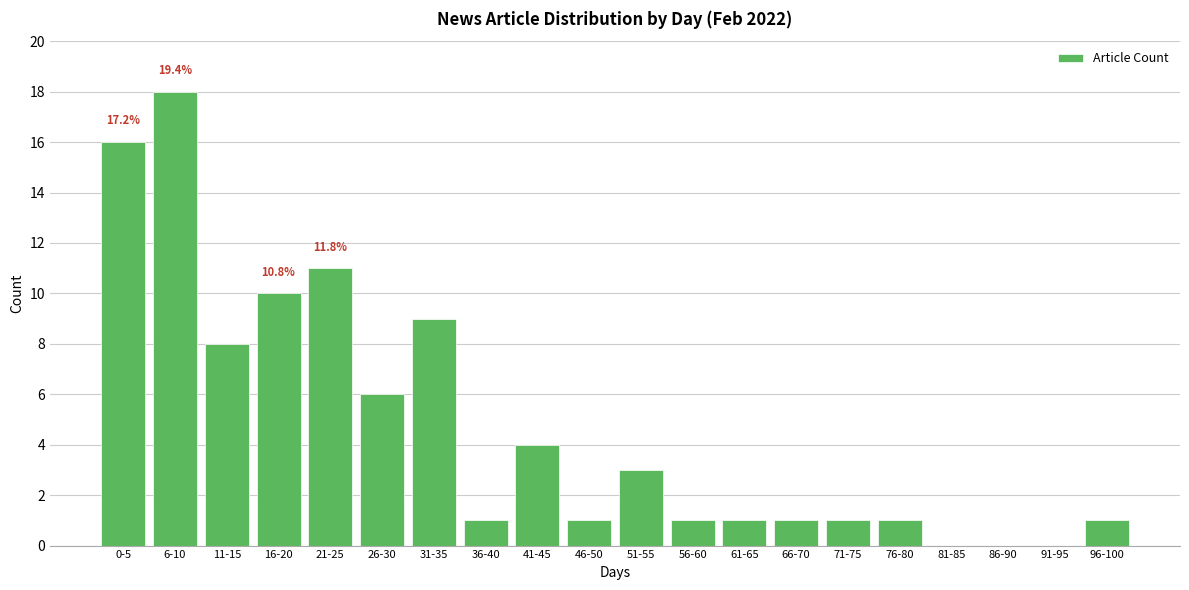

Reading left to right, transcribe all the data shown in this chart.

0-5=16	6-10=18	11-15=8	16-20=10	21-25=11	26-30=6	31-35=9	36-40=1	41-45=4	46-50=1	51-55=3	56-60=1	61-65=1	66-70=1	71-75=1	76-80=1	81-85=0	86-90=0	91-95=0	96-100=1